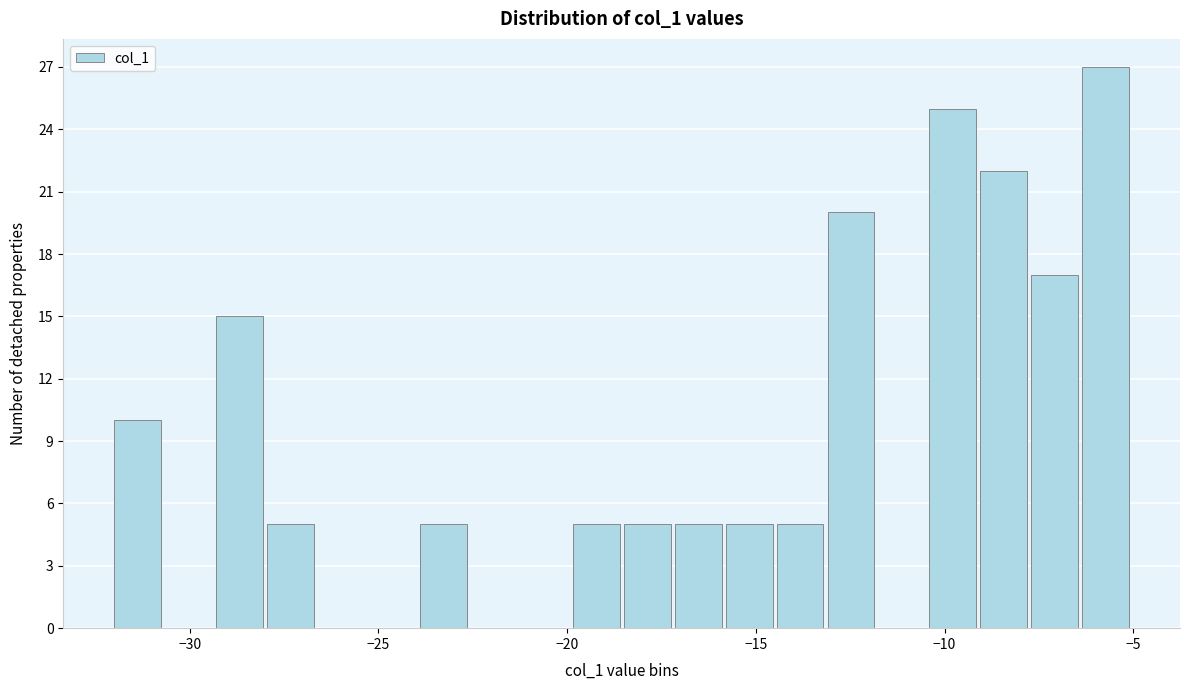

Around what value on the x-axis is the tallest bar? Give the approximate position of its centre, as read against the axis.

-5.5